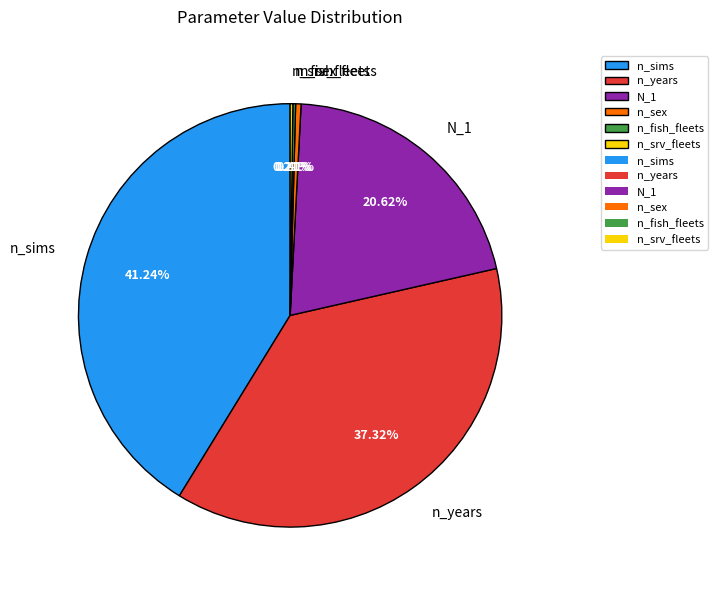

Which slice is the largest?

n_sims